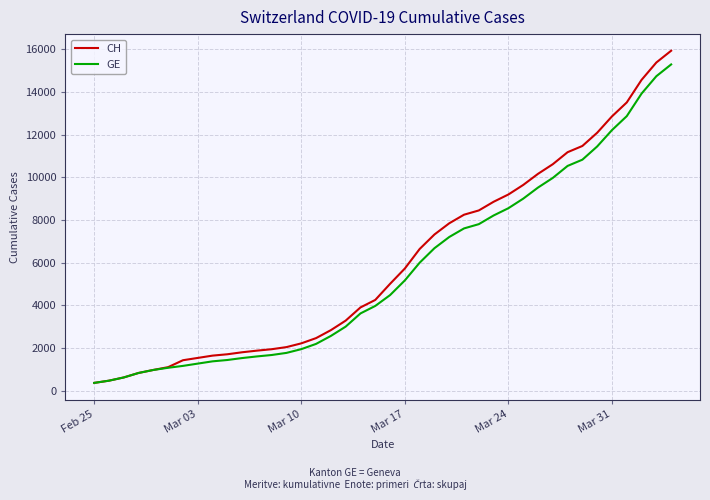

Which series has the widest spread of values?

CH